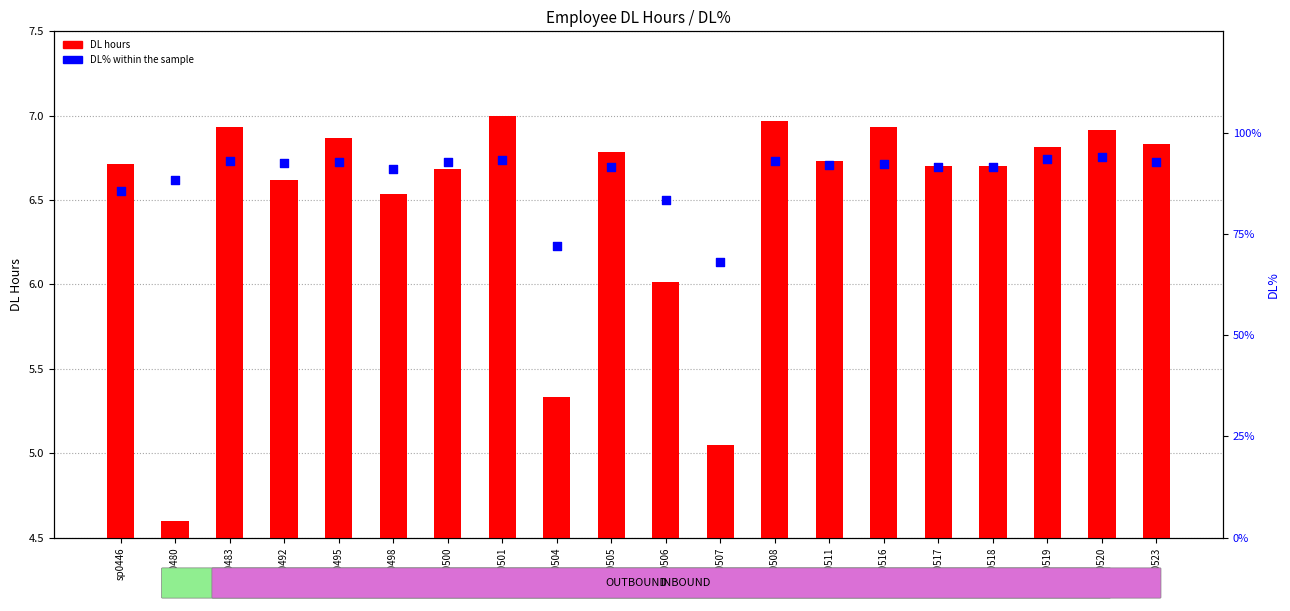

Which series has the largest Y range (max minus min)?

DL% within the sample